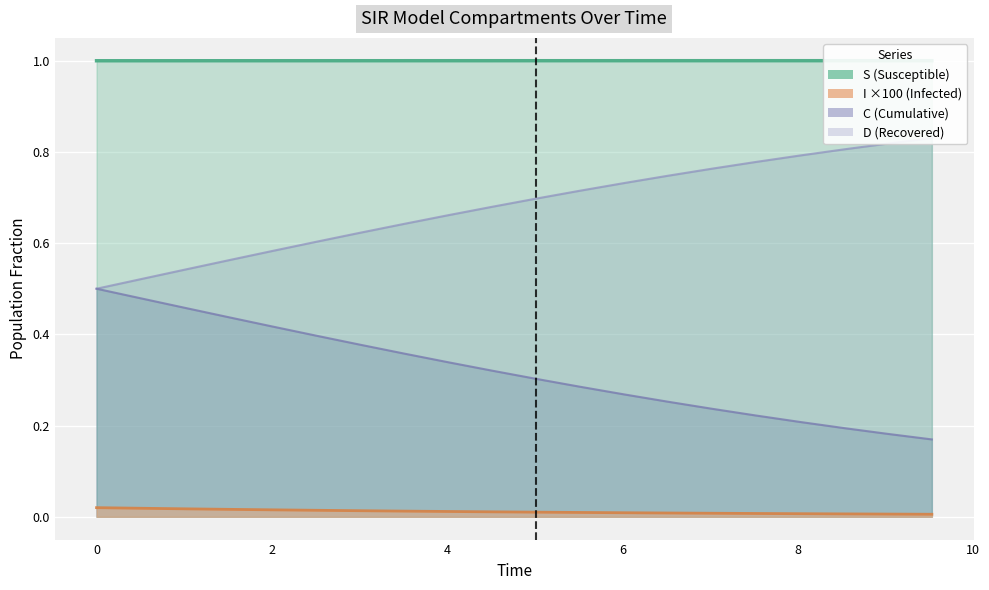

Does the chart display data point markers on the line(s)?

No